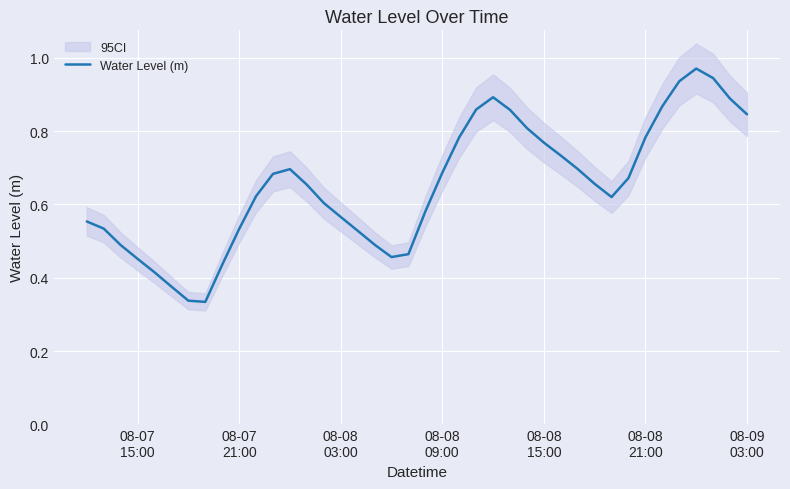

What is the maximum value shown in the chart?

1.0